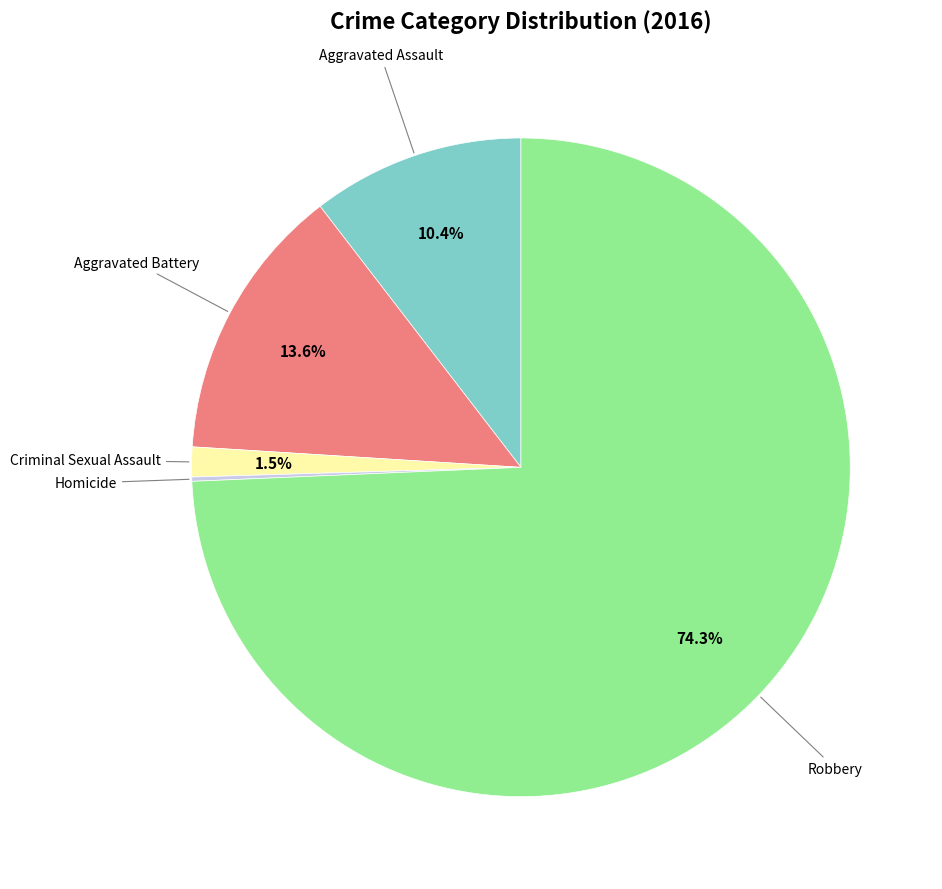

Does any single category account for the majority?

Yes